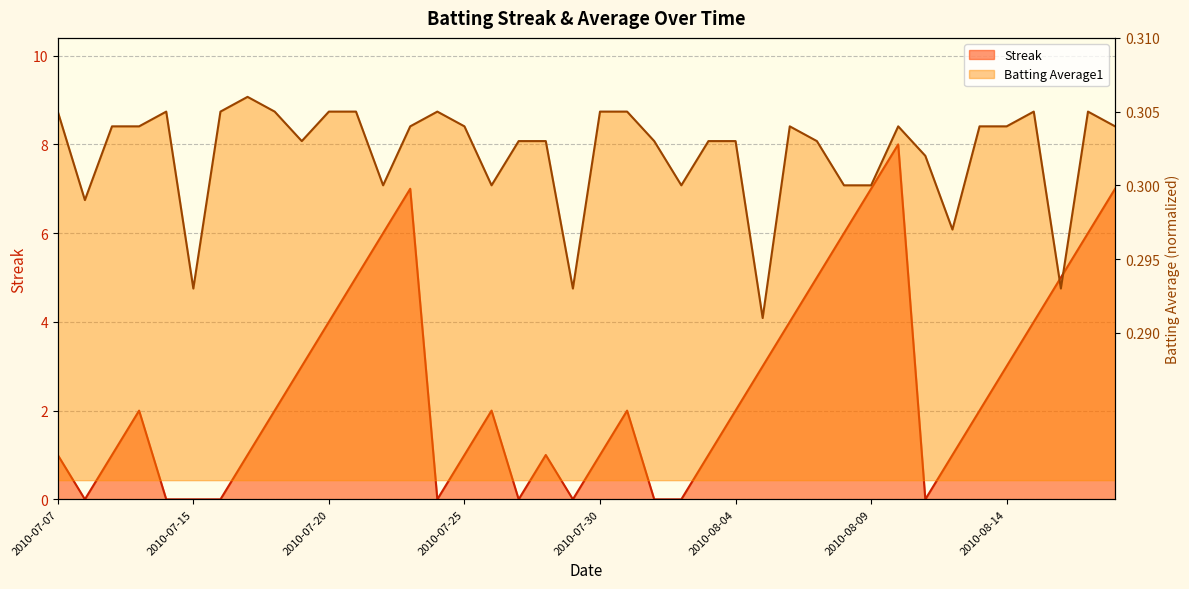

Which label corresponds to the smallest value in the chart?

2010-07-08